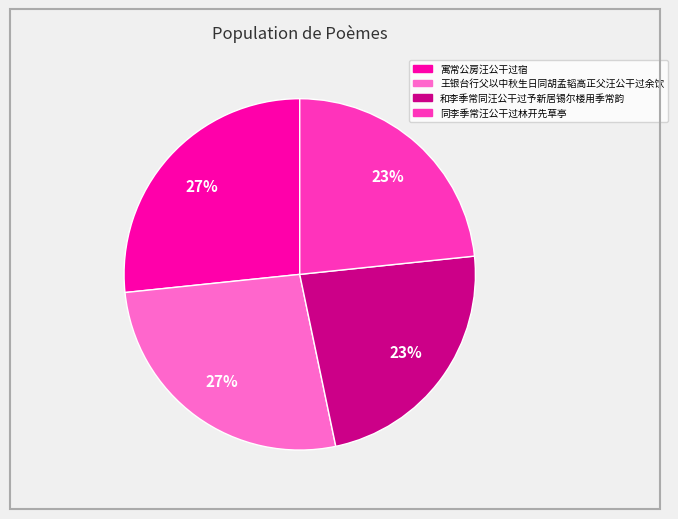

Is it true that 同李季常汪公干过林开先草亭 is 37% of the pie?

False